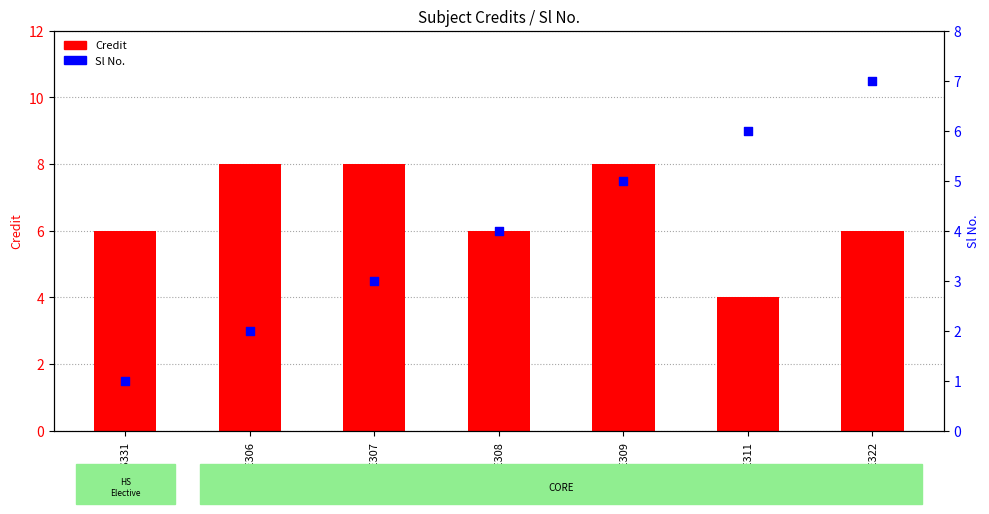

Which series contains the lowest Y value?

Sl No.